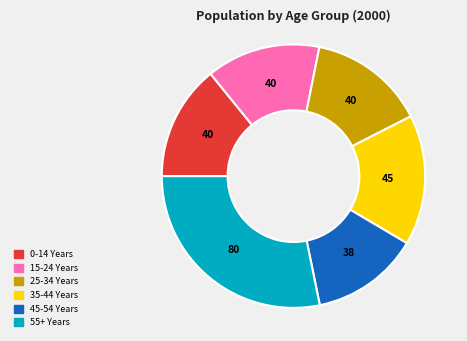

Between 25-34 Years and 45-54 Years, which is larger?

25-34 Years